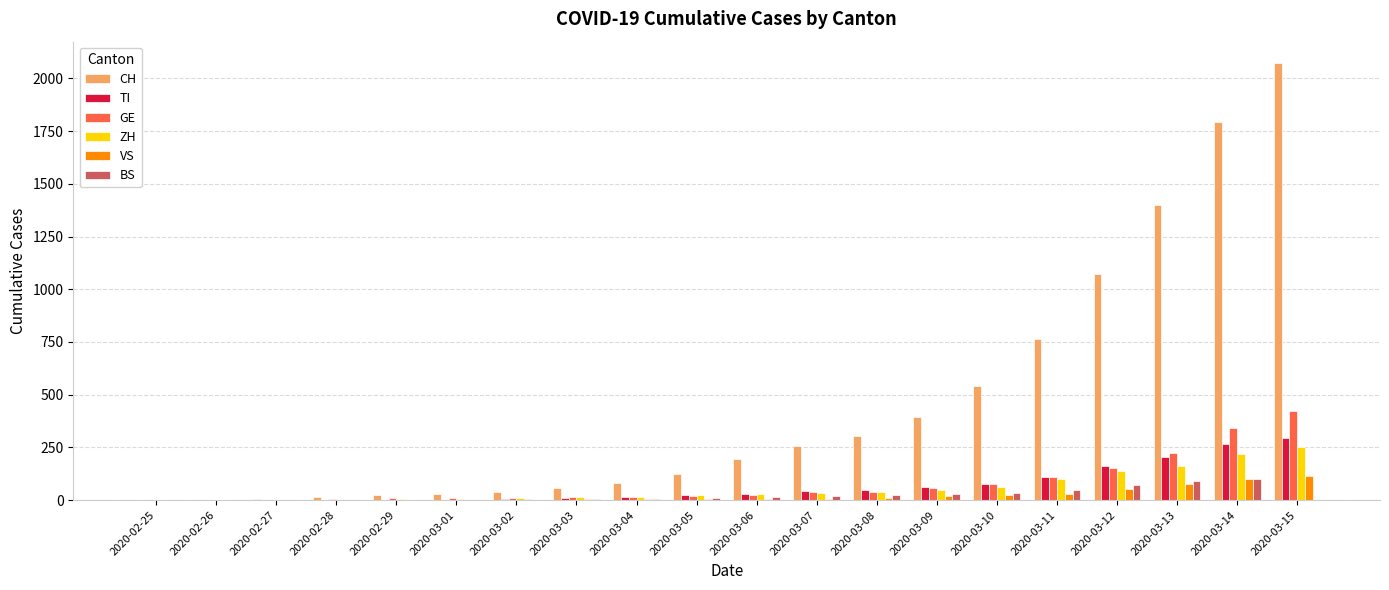

What is the highest value of the GE series?

423